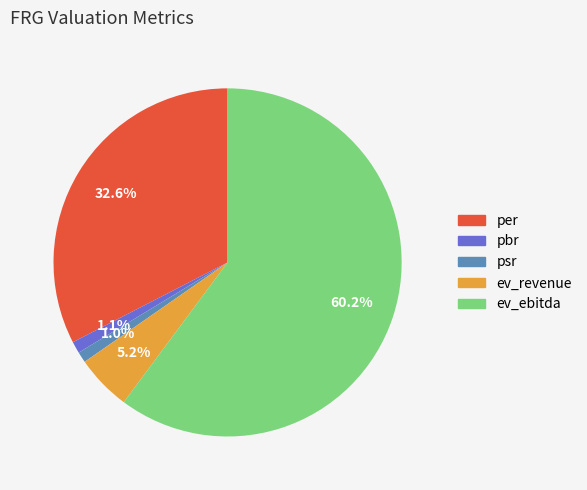

The ev_ebitda slice represents 75% of the pie. True or false?

False